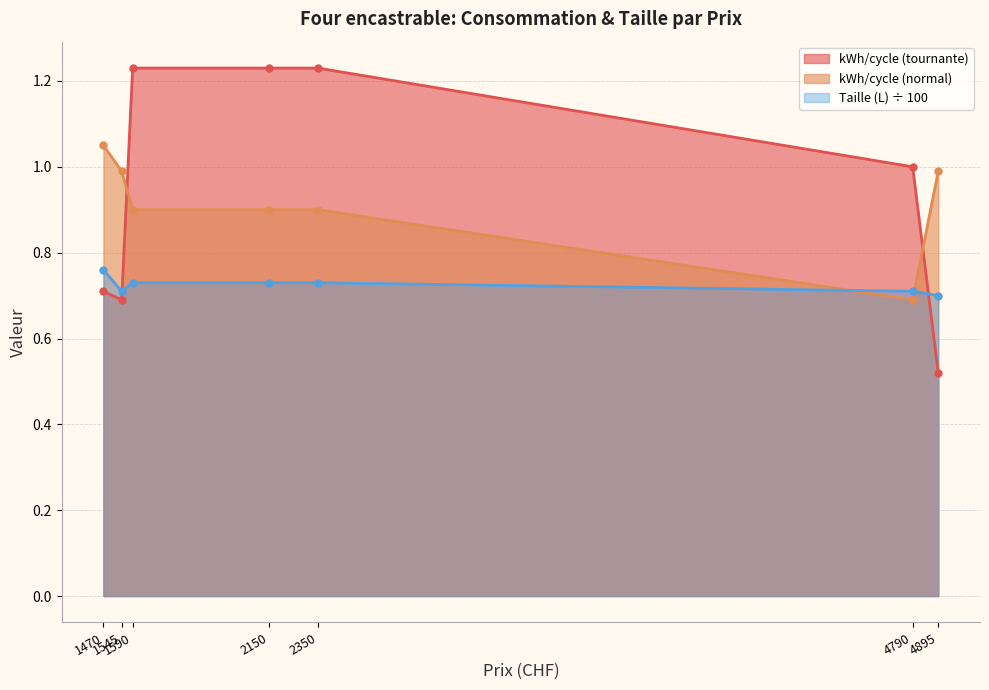

Reading left to right, list all the values displayed in this chart.

kWh/cycle (tournante): 1470=0.7	1545=0.7	1590=1.2	2150=1.2	2350=1.2	4790=1.0	4895=0.5
kWh/cycle (normal): 1470=1.1	1545=1.0	1590=0.9	2150=0.9	2350=0.9	4790=0.7	4895=1.0
Taille (L): 1470=0.8	1545=0.7	1590=0.7	2150=0.7	2350=0.7	4790=0.7	4895=0.7